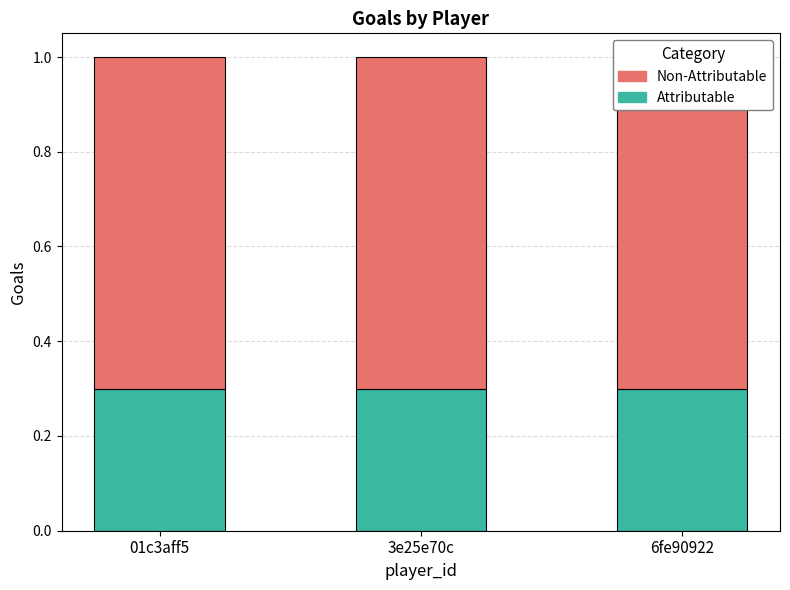

Which series changed the most between 01c3aff5 and 3e25e70c?

Attributable